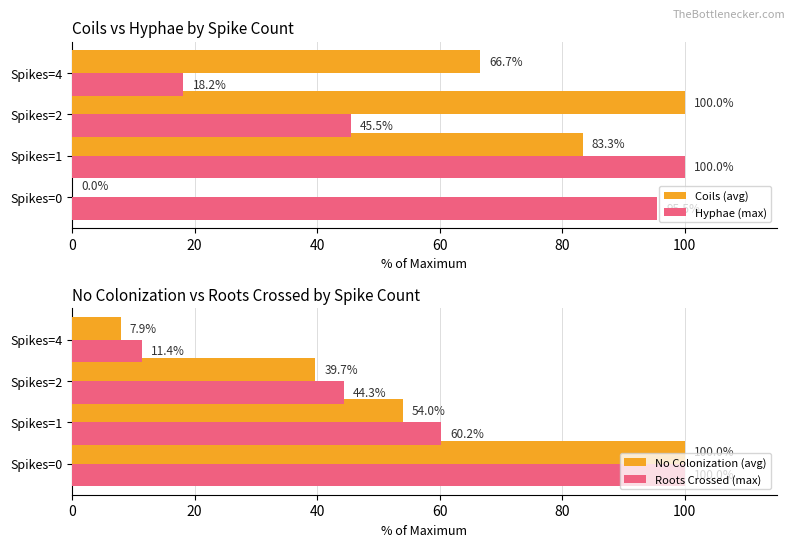

What is the value of the Hyphae (max) bar at the 3rd from the left?

45.5